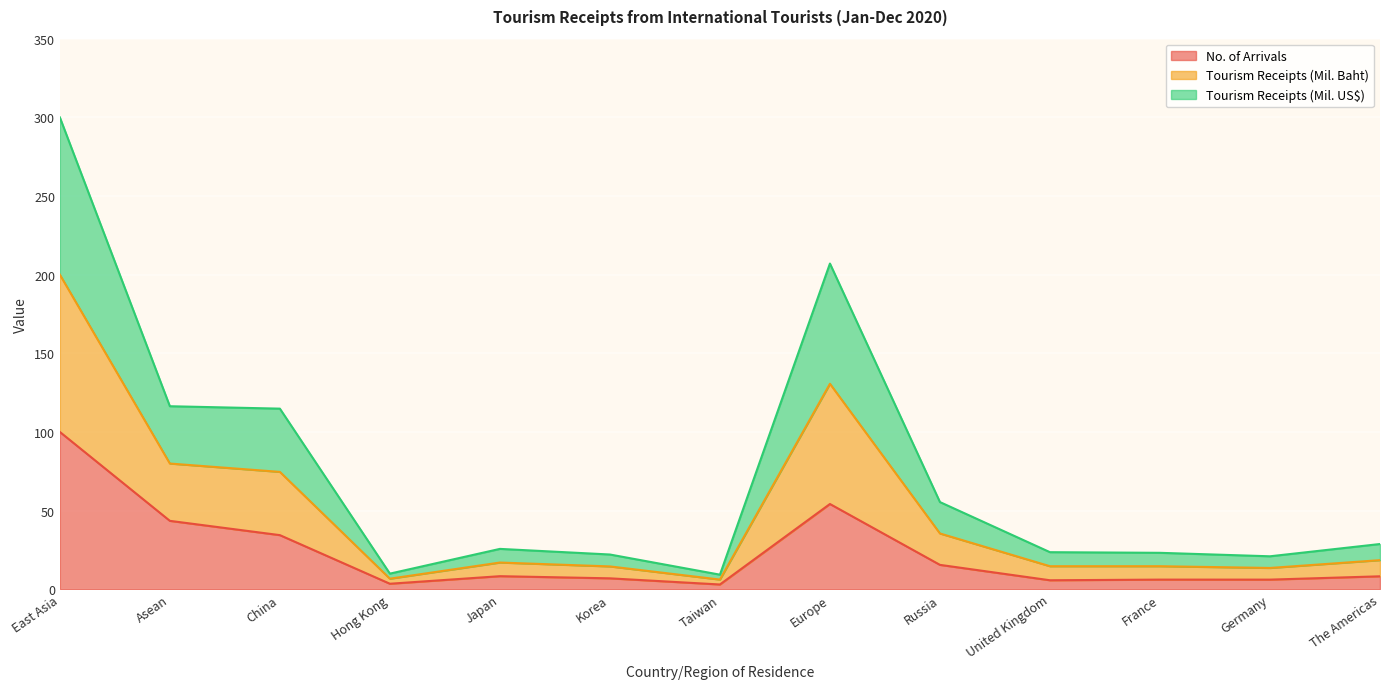

How many lines are shown in the chart?

3